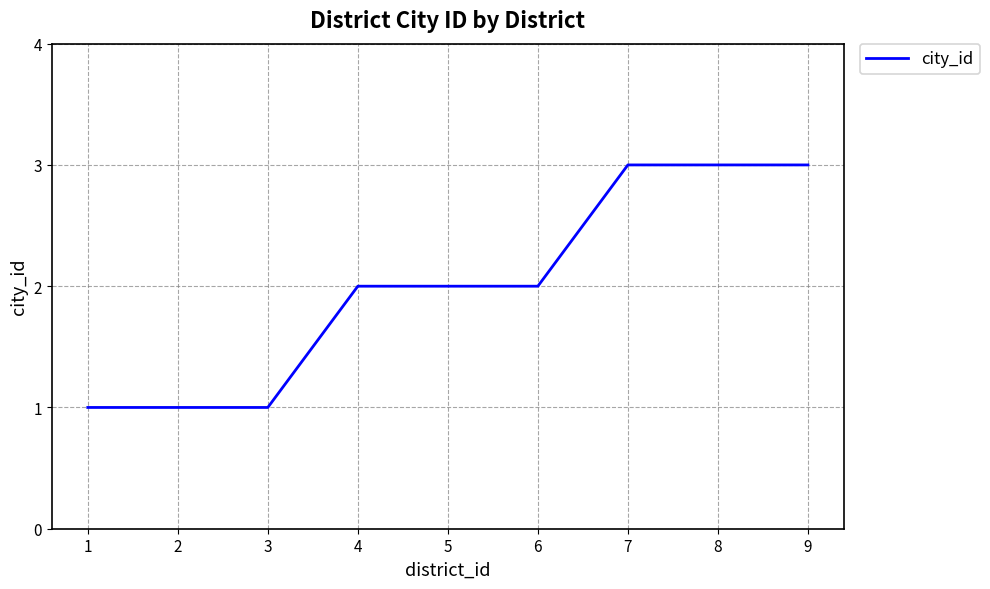

What value does the data have at 8?

3